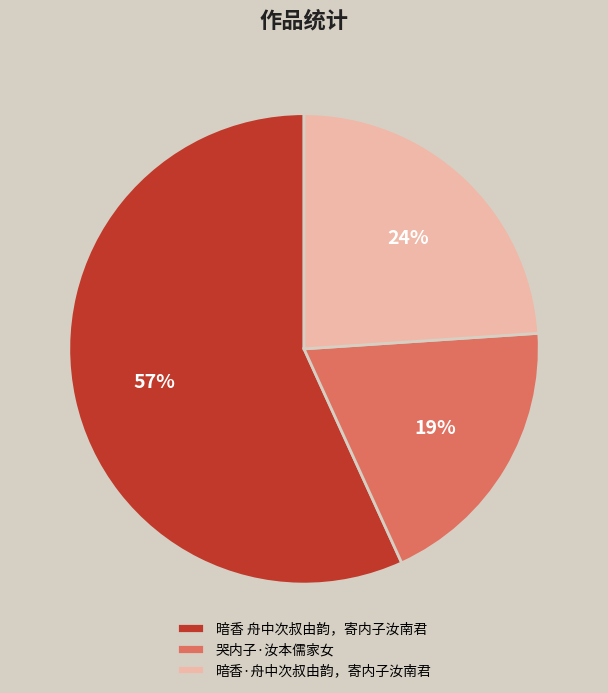

To the nearest percent, what is the average slice percentage?

33%